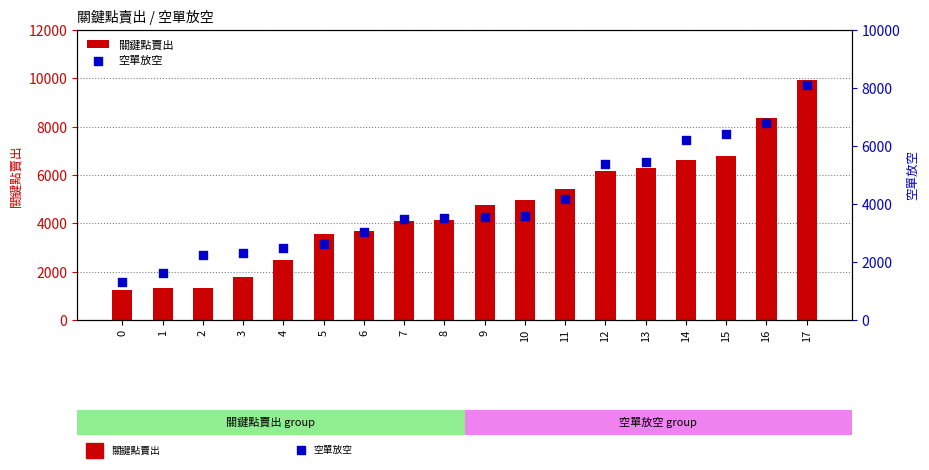

At which category is the sum across all series the highest?

17